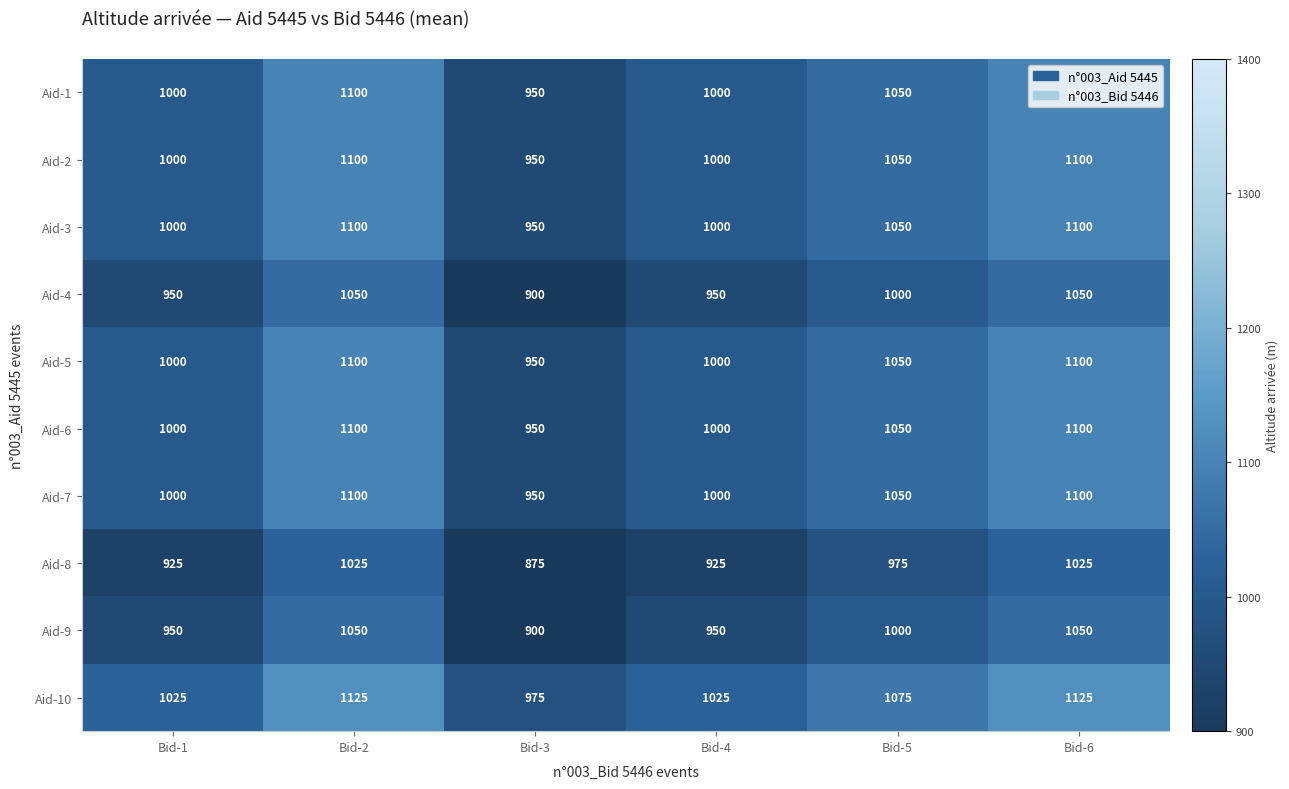

What is the difference between the Aid-10 values at Bid-3 and Bid-5?

100